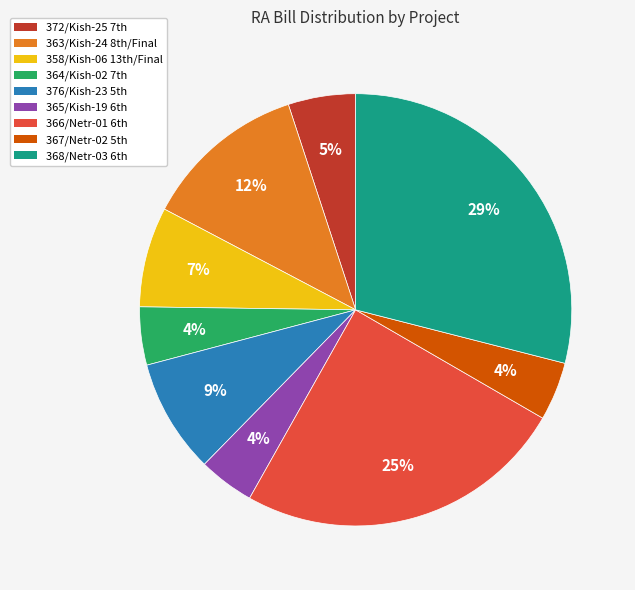

How many slices are in this pie chart?

9